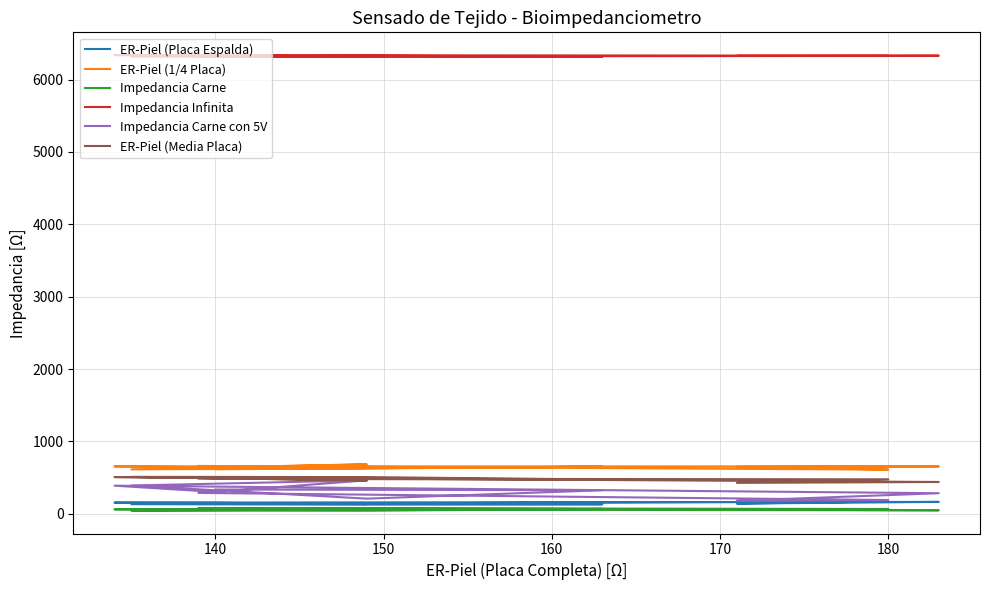

How many lines are shown in the chart?

6